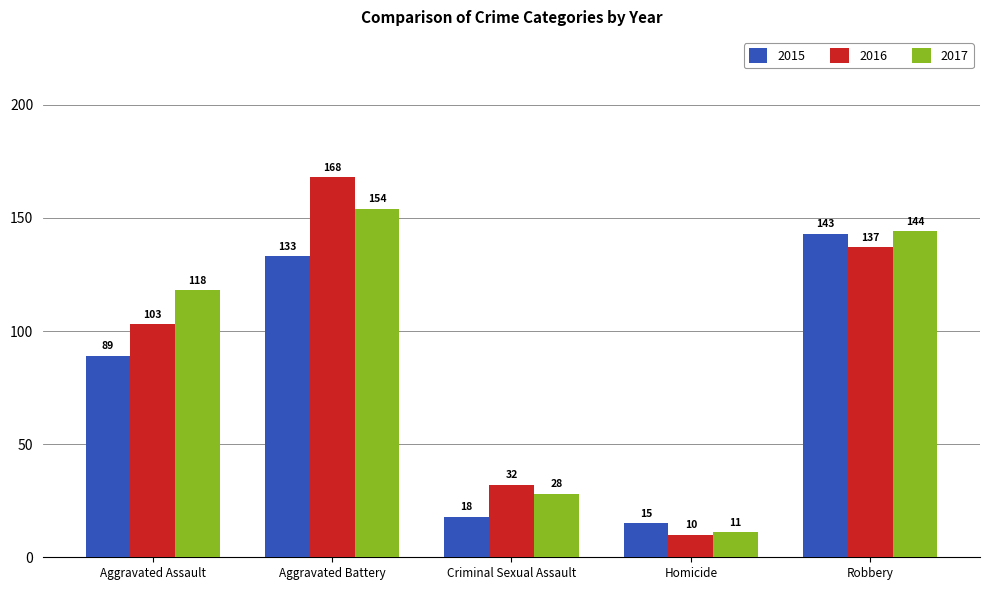

Is the value of 2015 at Robbery greater than the value of 2017 at Robbery?

No